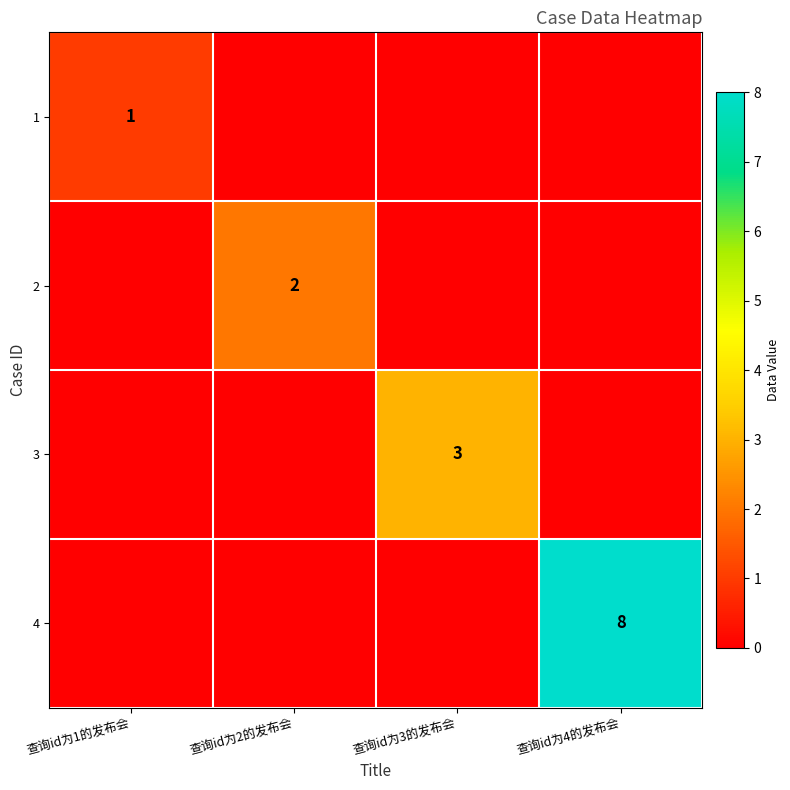

The 4 series shows 5 at 查询id为4的发布会. True or false?

False